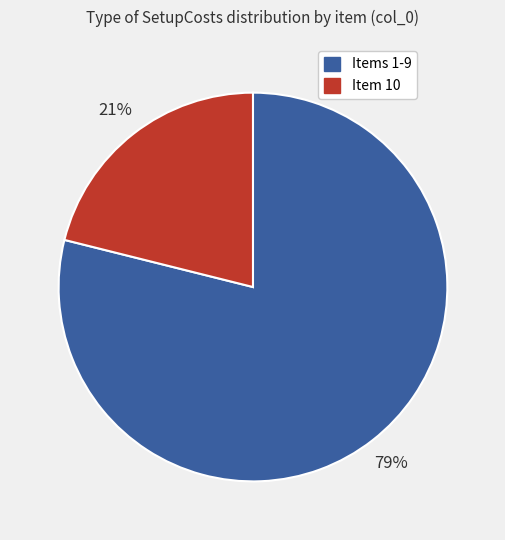

Does any single category account for the majority?

Yes